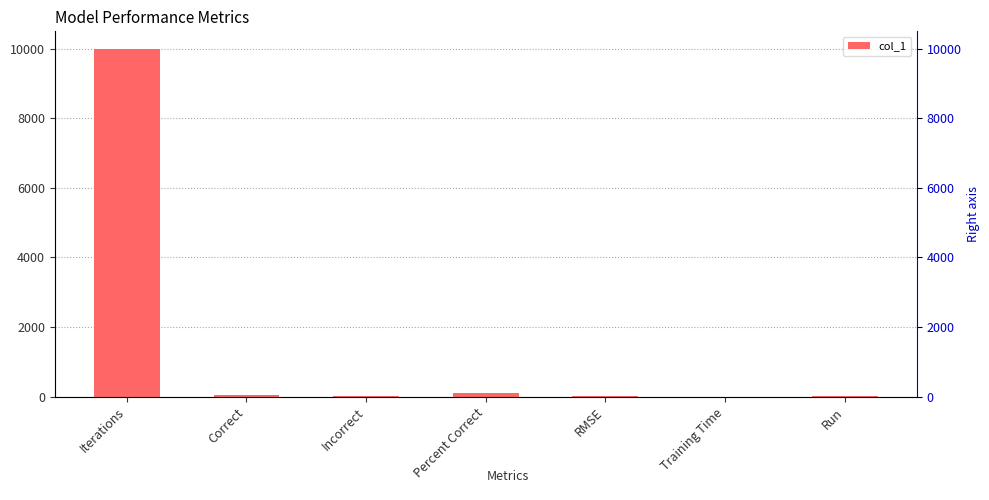

Rank the categories by value from lowest to highest.

Training Time, Incorrect, RMSE, Run, Correct, Percent Correct, Iterations